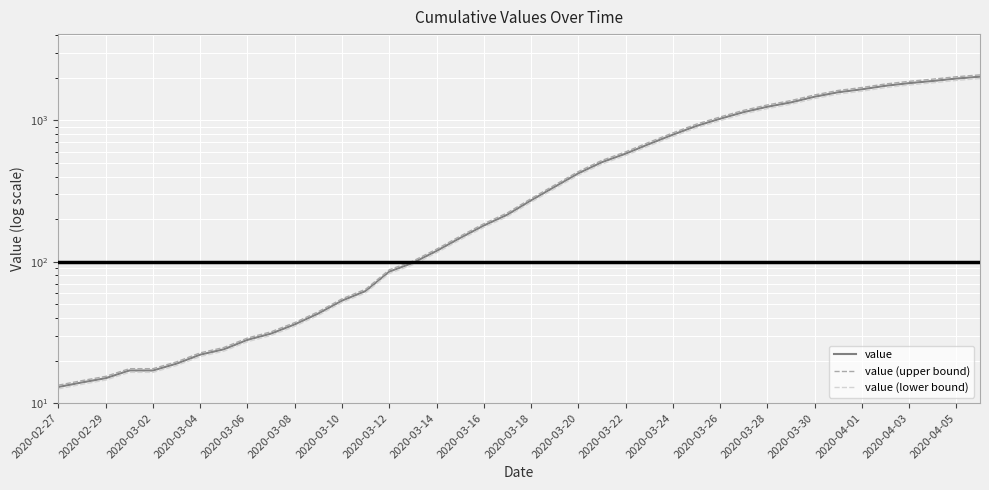

What is the value of the value point at the 32nd from the left?

1337.0